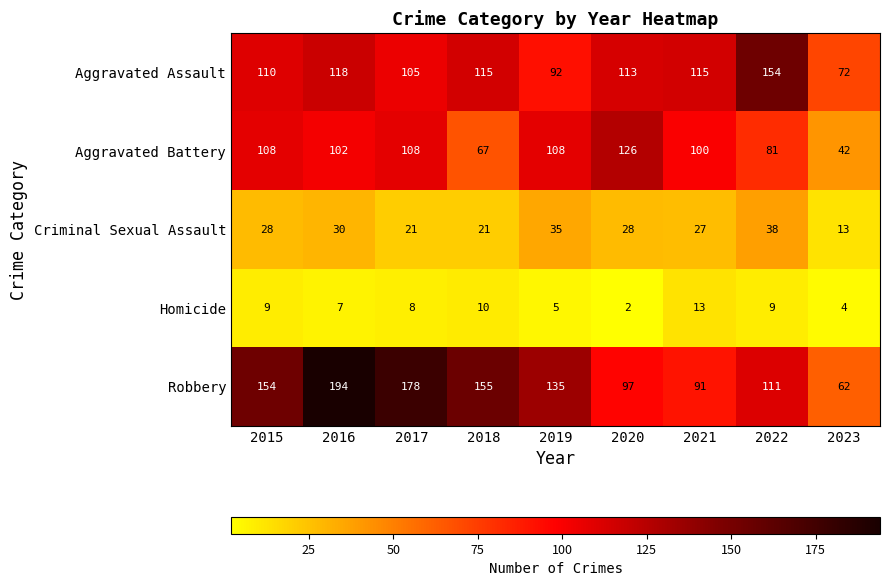

Which series has the widest spread of values?

Robbery